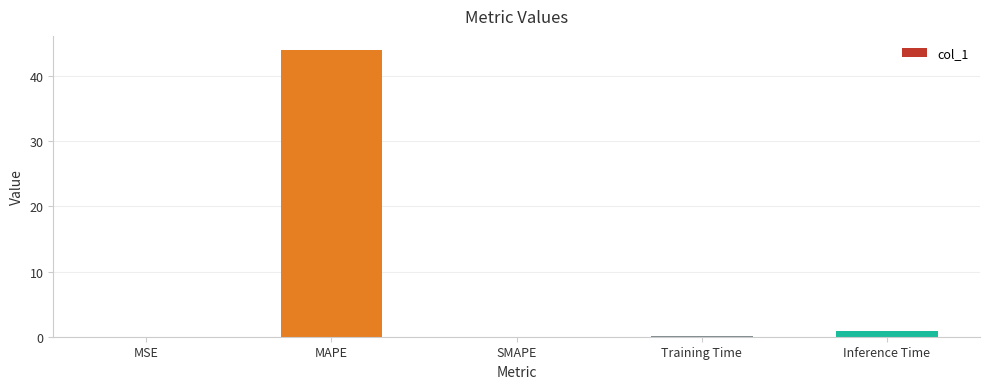

What is the sum of all values?

45.0